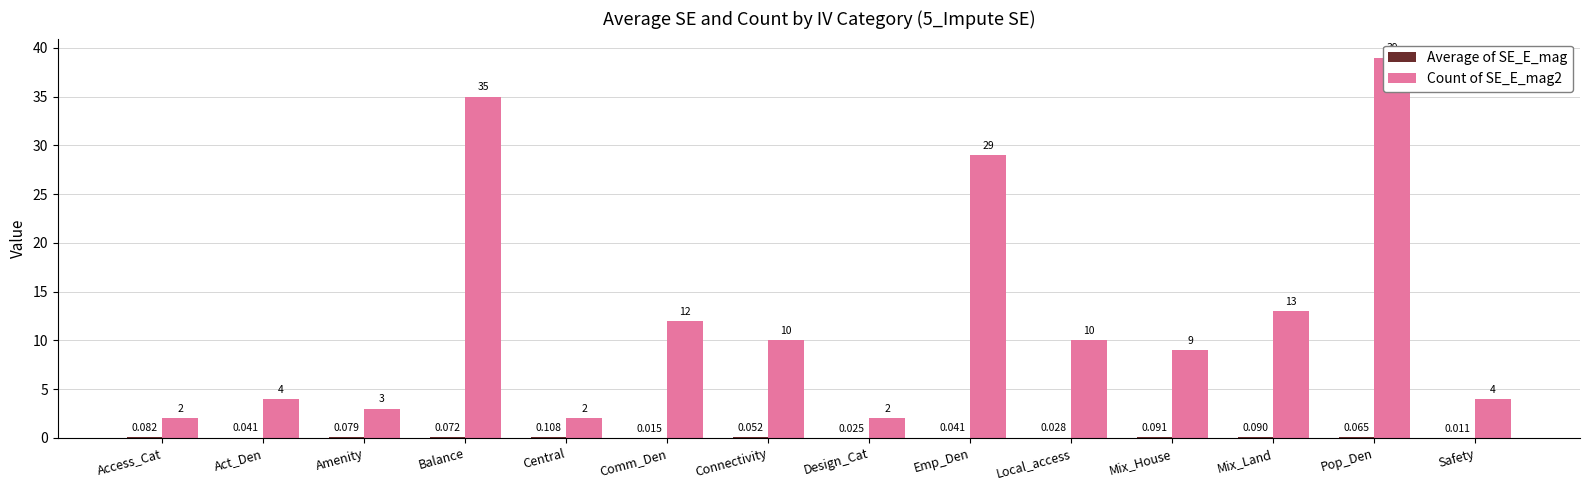

Reading left to right, extract all data points from this chart.

Average of SE_E_mag: 0.1	0.0	0.1	0.1	0.1	0.0	0.1	0.0	0.0	0.0	0.1	0.1	0.1	0.0
Count of SE_E_mag2: 2.0	4.0	3.0	35.0	2.0	12.0	10.0	2.0	29.0	10.0	9.0	13.0	39.0	4.0